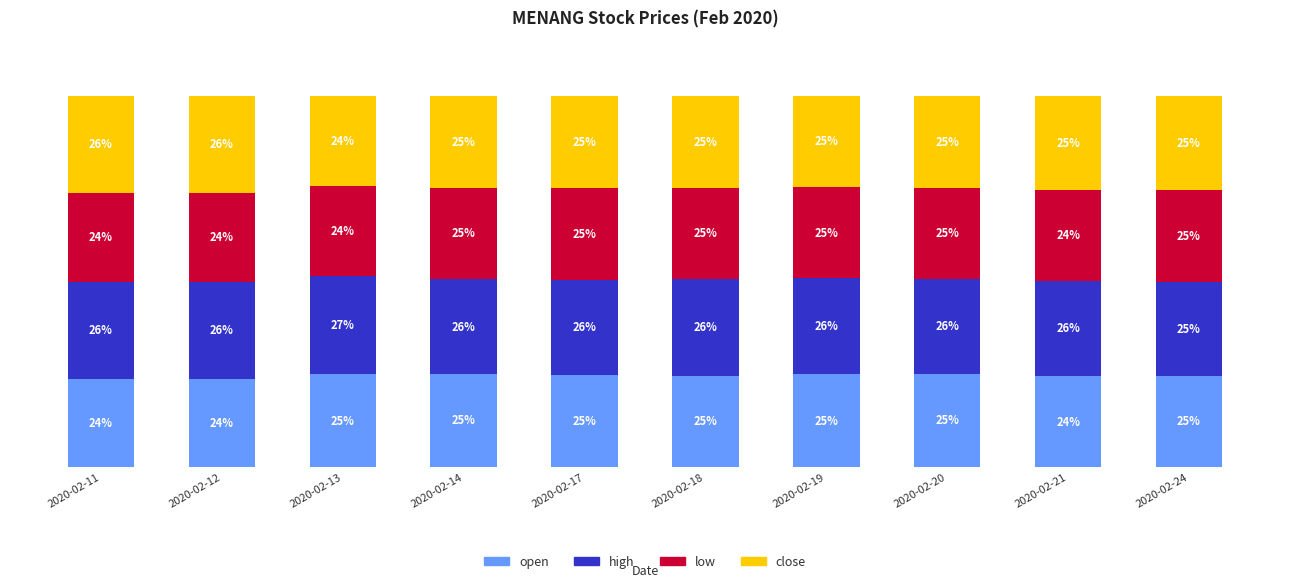

Where does the open series first go above 24?

2020-02-13